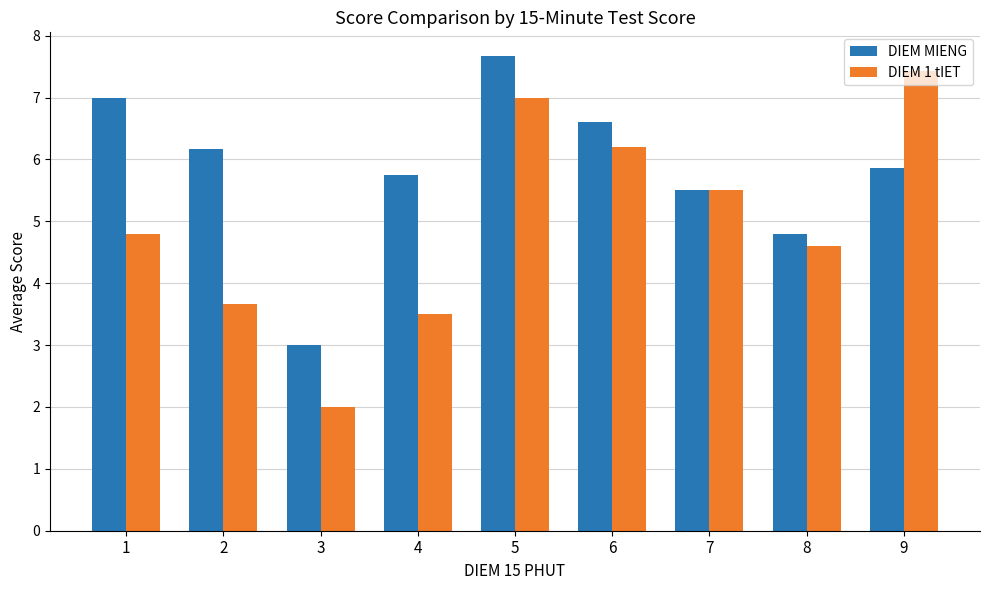

What is the total value across all series at 8?

9.4